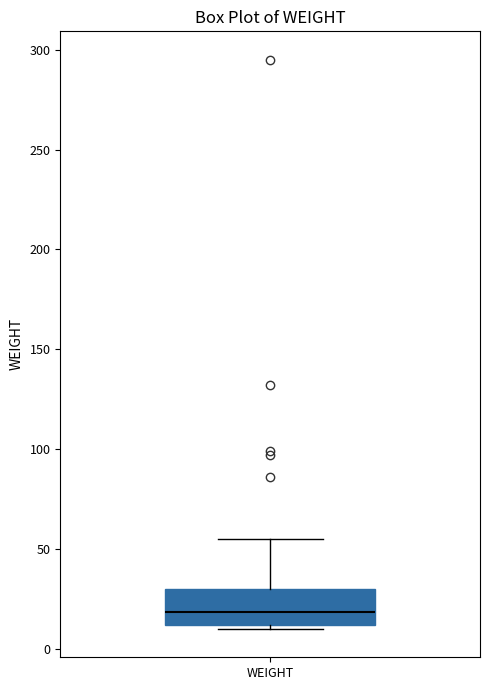

Read this box plot against the y-axis: the position of the median line, the range covered by the box, and the ends of both whiskers. The values are not printed on the chart, so give them approximately, as read against the axis.

median 20, box 10 to 30, whiskers 10 (just below the box's lower edge) to 55